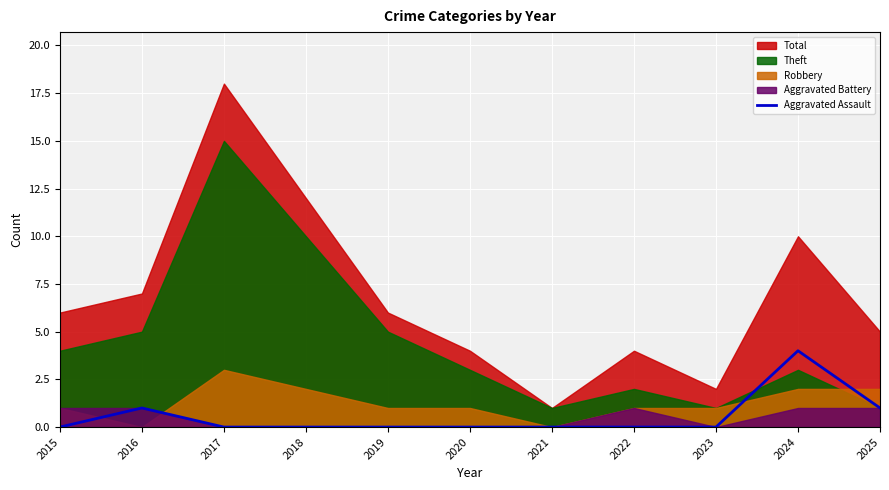

Count the number of categories in the chart.

11